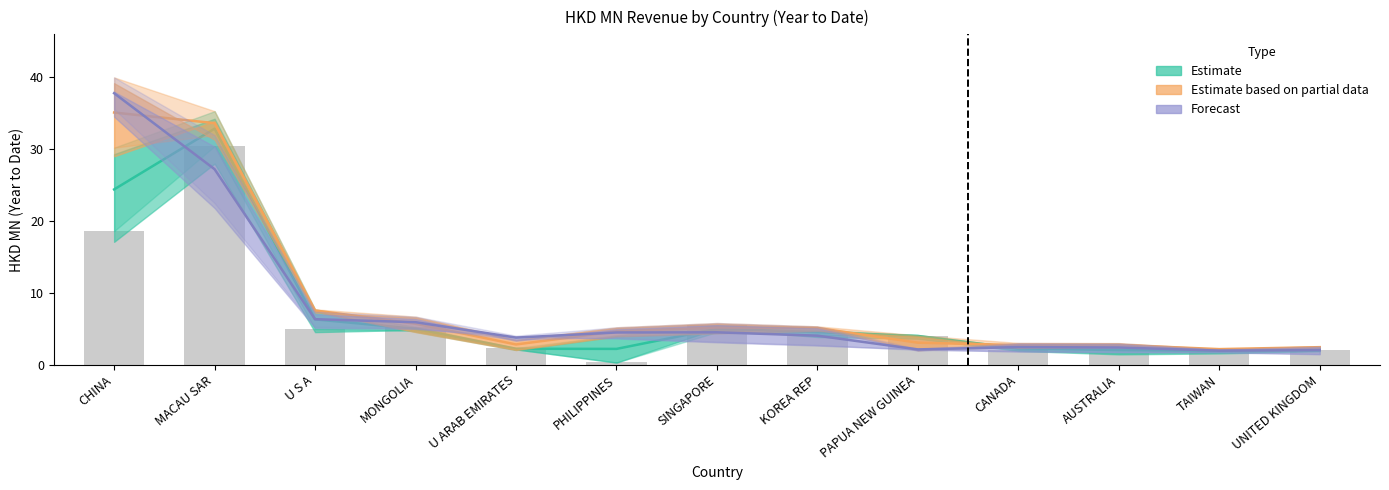

Is it true that 201712 equals 3.6 at UNITED KINGDOM?

False